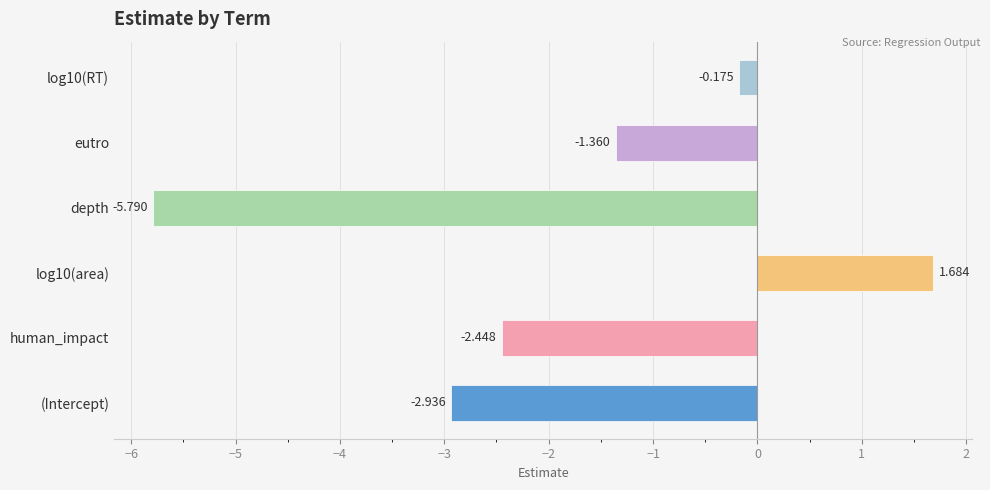

Which category has the lowest value across all series?

depth